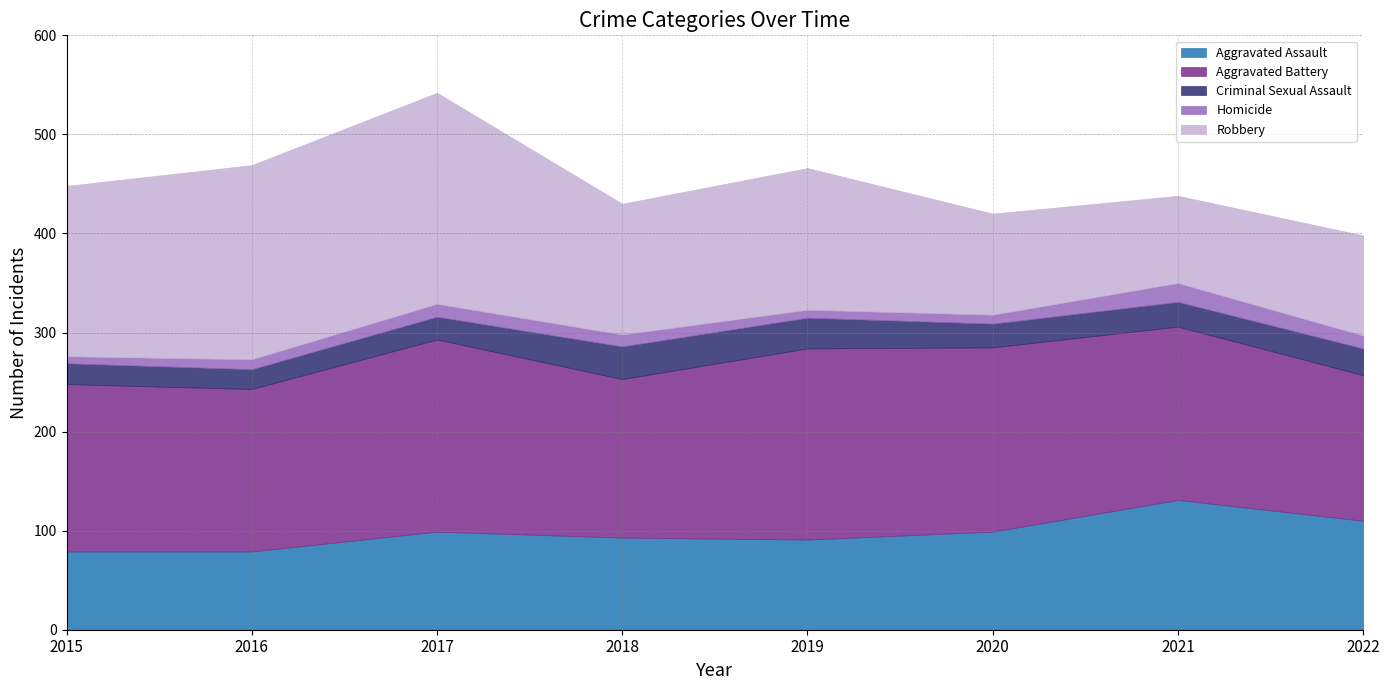

What is the lowest value of the Criminal Sexual Assault series?

20